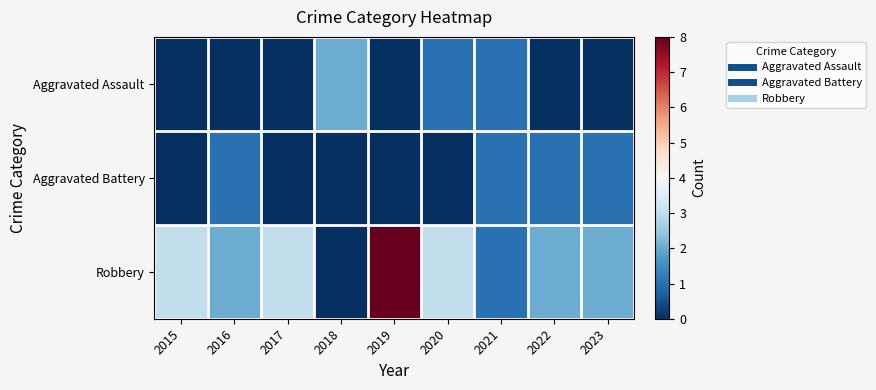

Which series changed the most between 2015 and 2019?

Robbery